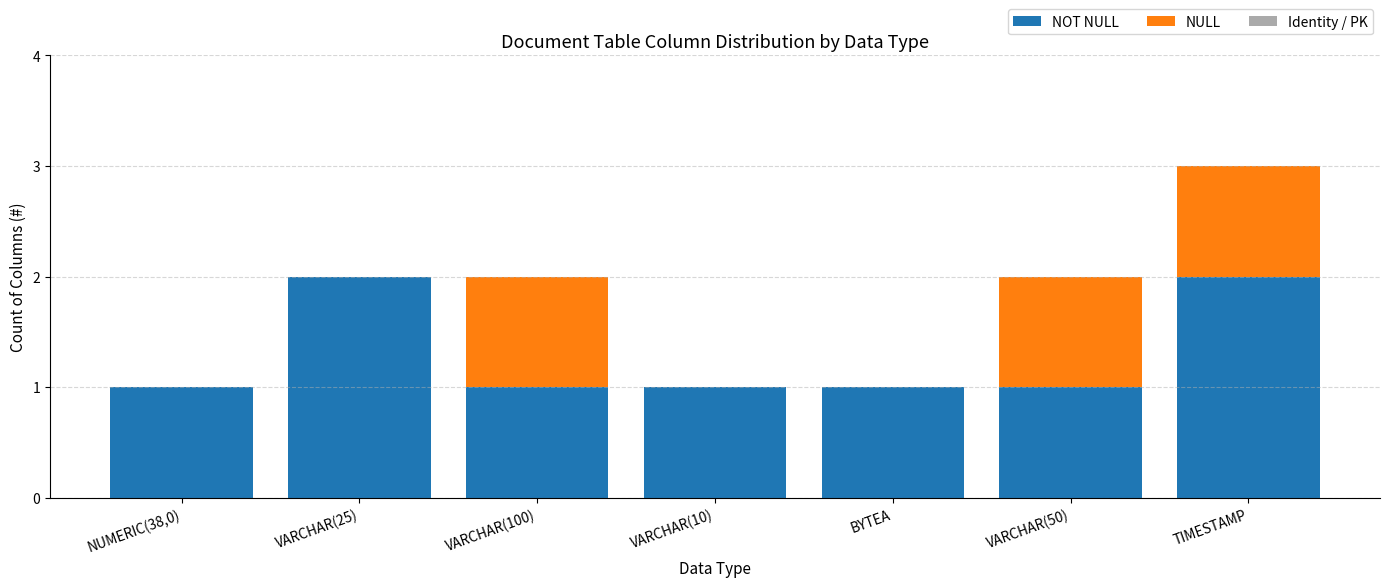

At which category is the sum across all series the highest?

TIMESTAMP